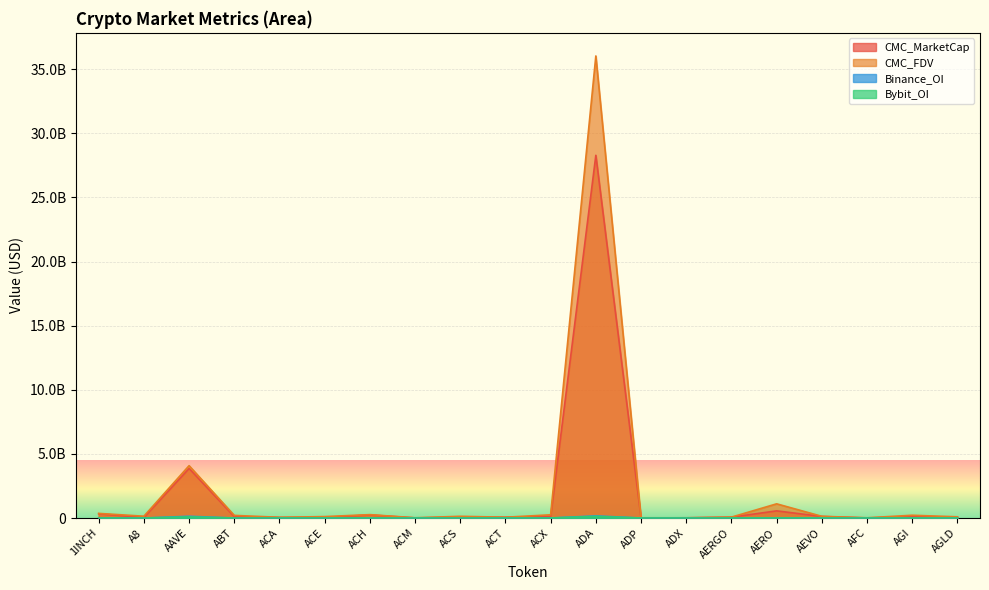

The value of Binance_OI at ACH is 6188213.0. True or false?

True